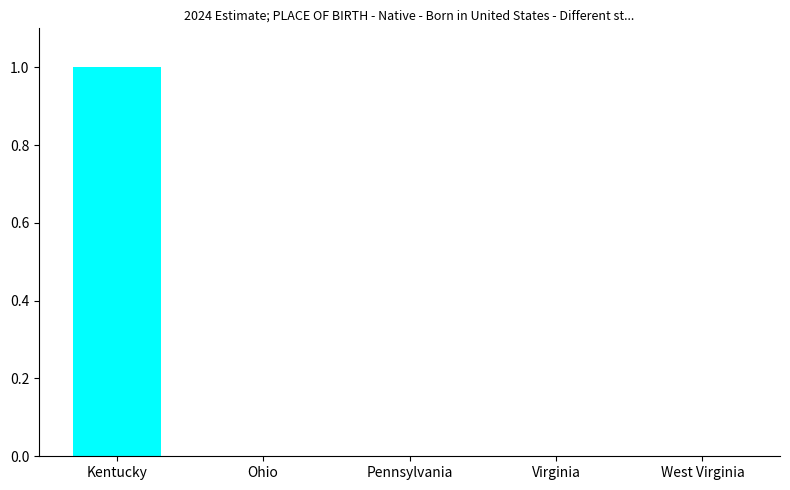

The value at West Virginia is -1. True or false?

False